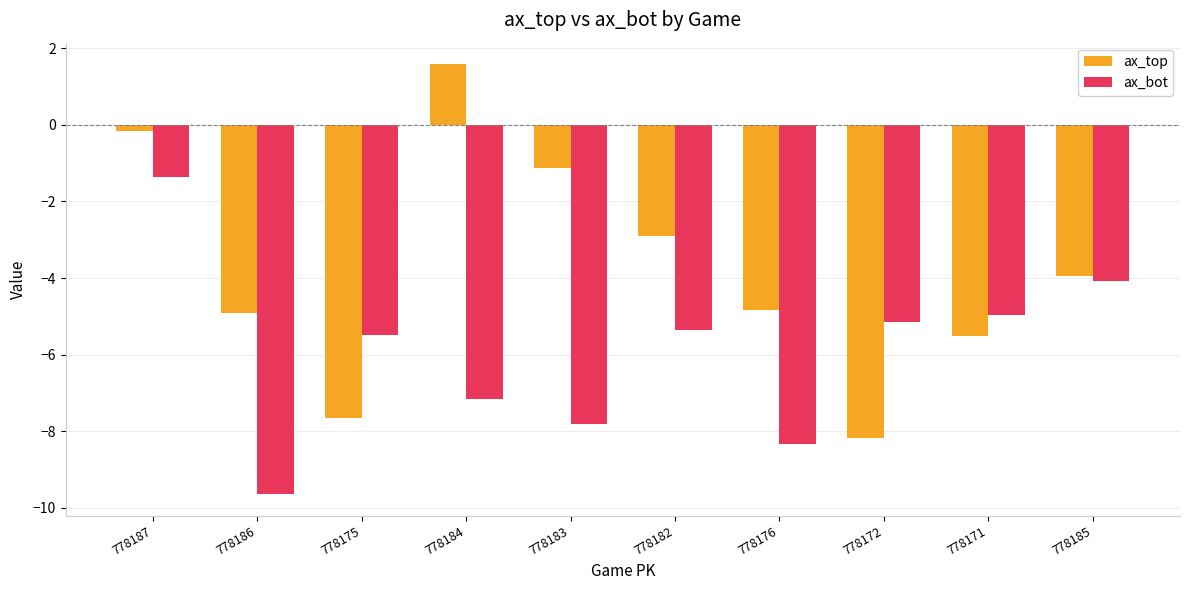

What is the lowest value of the ax_bot series?

-9.6